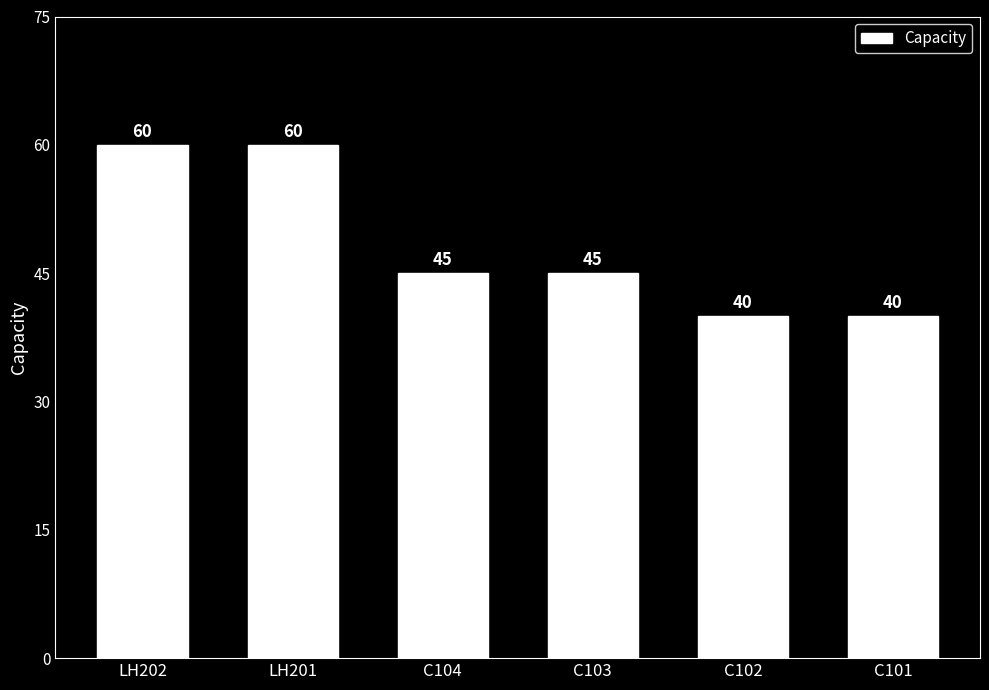

Approximately how many times larger is the value at C104 compared to C102?

1.1